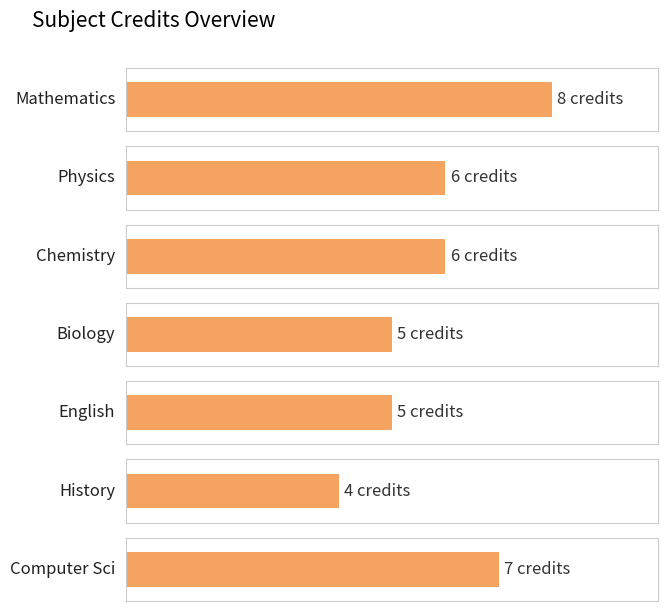

What is the ratio of the value at Chemistry to the value at History?

1.5